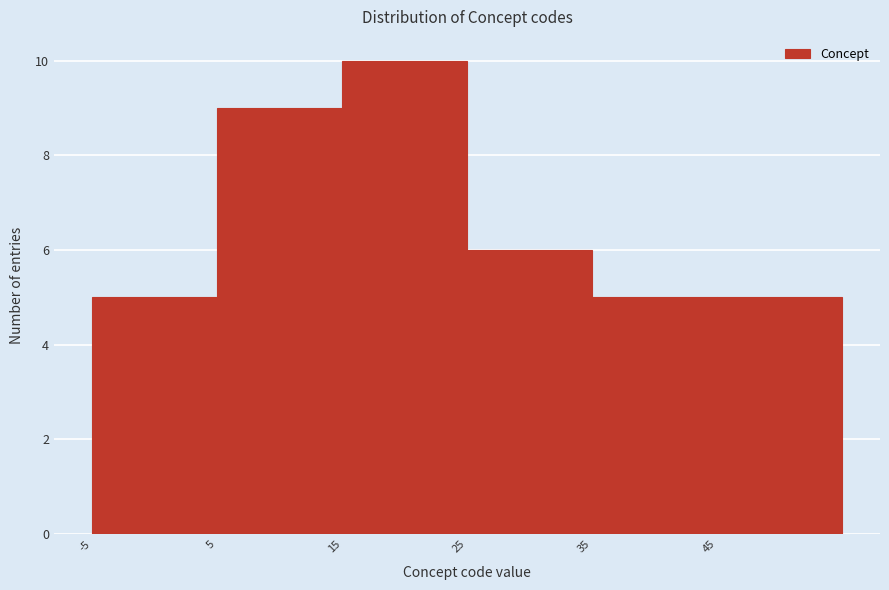

Over which range of the x-axis is the bar tallest?

15 to 25